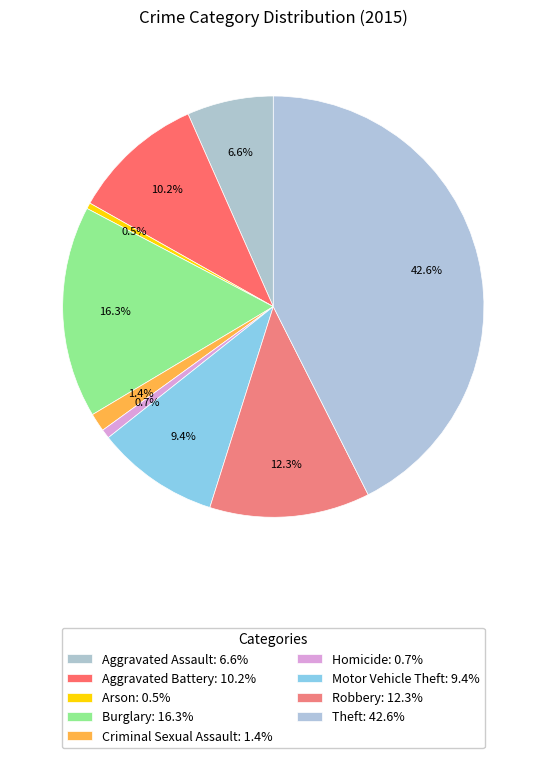

To the nearest percent, what is the difference between the largest and smallest slice percentages?

42%